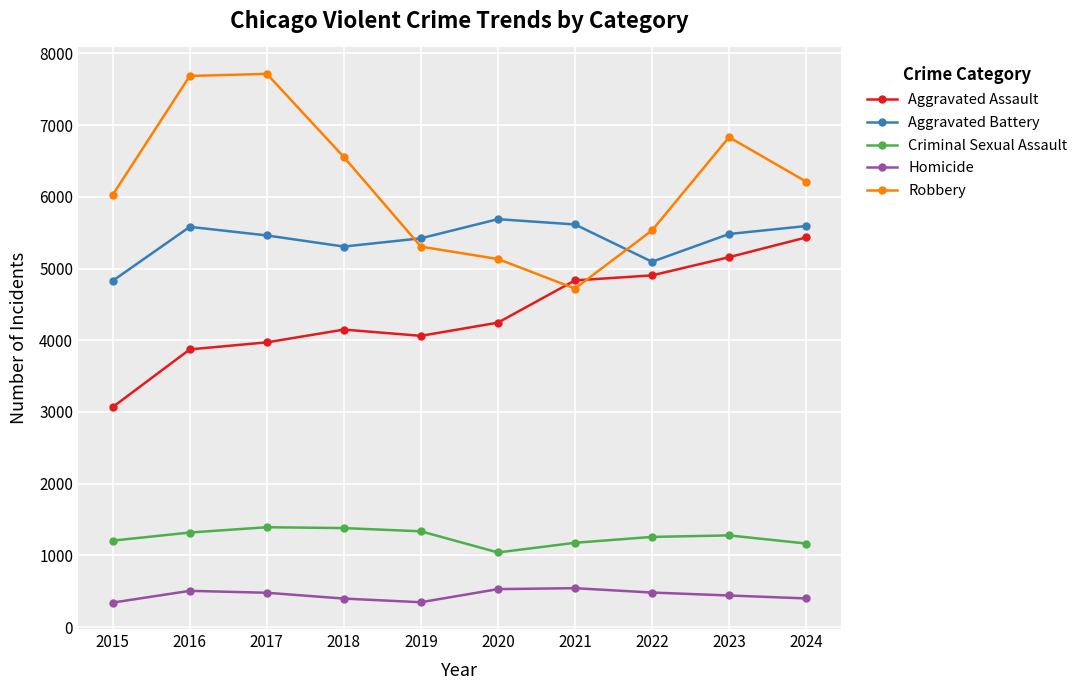

What is the difference between the Robbery values at 2018 and 2016?

1131